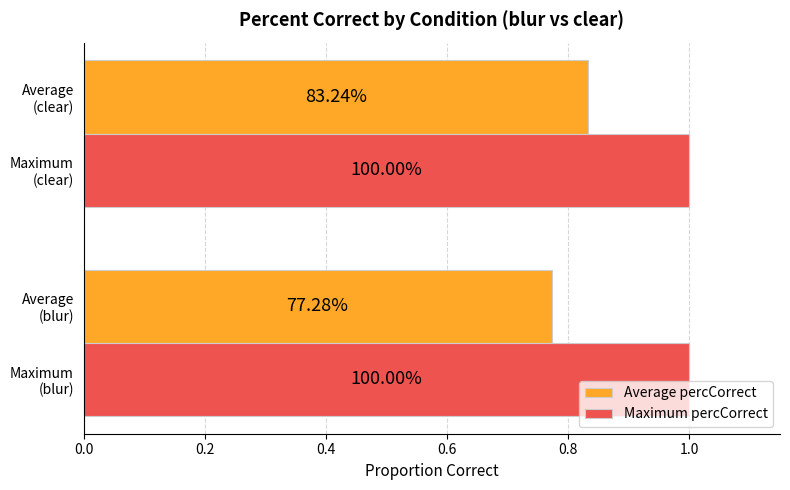

Which series has the widest spread of values?

Average percCorrect